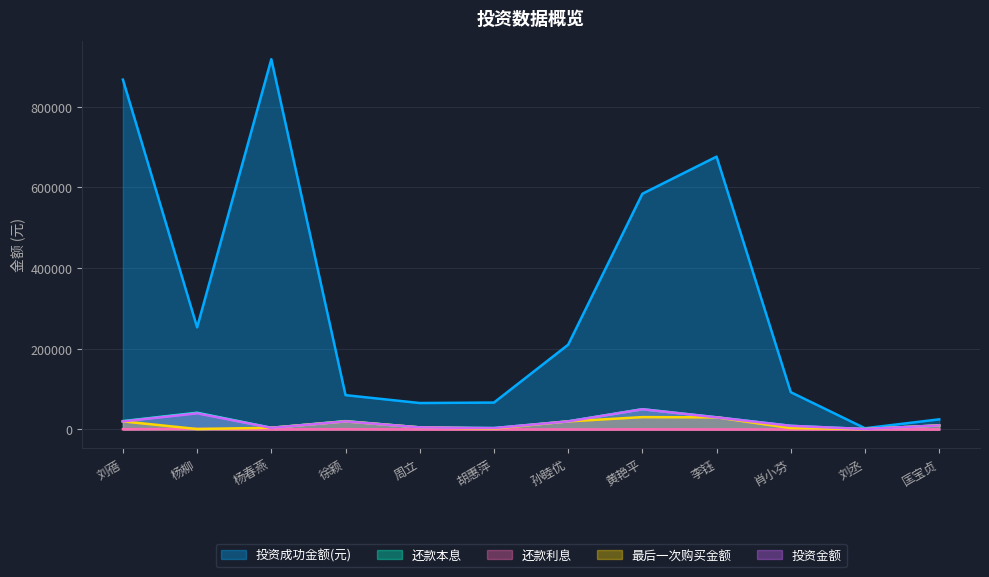

At 徐颖, list the series in order from smallest to largest.

还款利息, 投资金额, 最后一次购买金额, 还款本息, 投资成功金额(元)